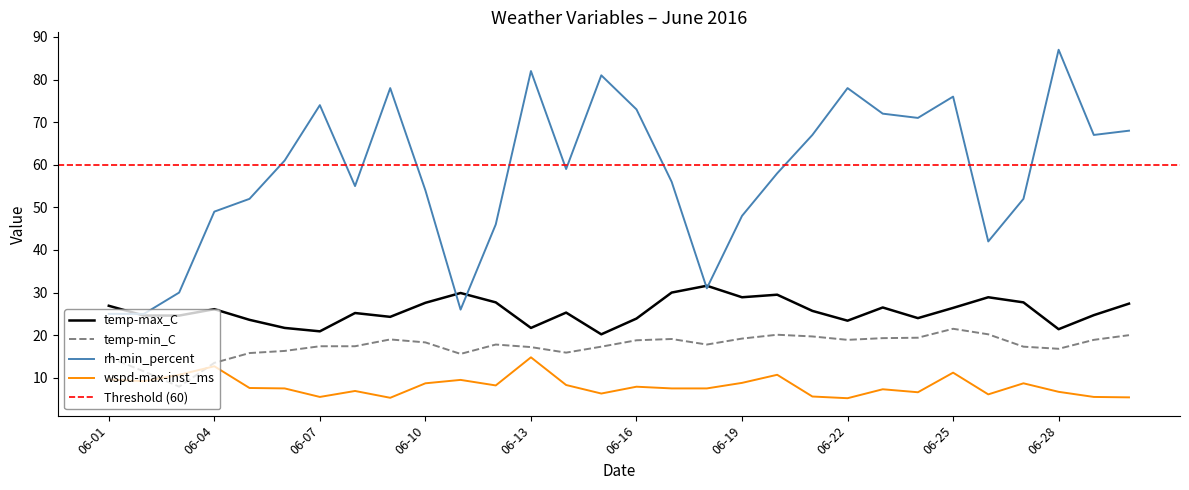

Between 06-05 and 06-24, which is larger?

06-24